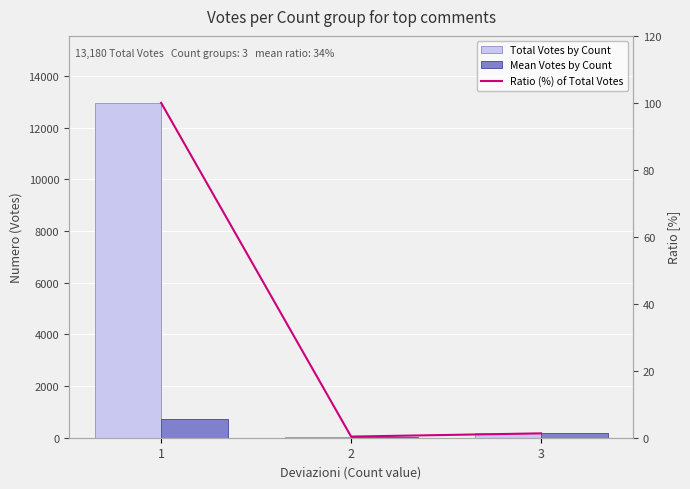

Reading right to left, list all the values displayed in this chart.

Total Votes by Count: 3=169.0	2=44.0	1=12967.0
Mean Votes by Count: 3=169.0	2=44.0	1=720.4
Ratio (%) of Total Votes: 3=1.3	2=0.3	1=100.0